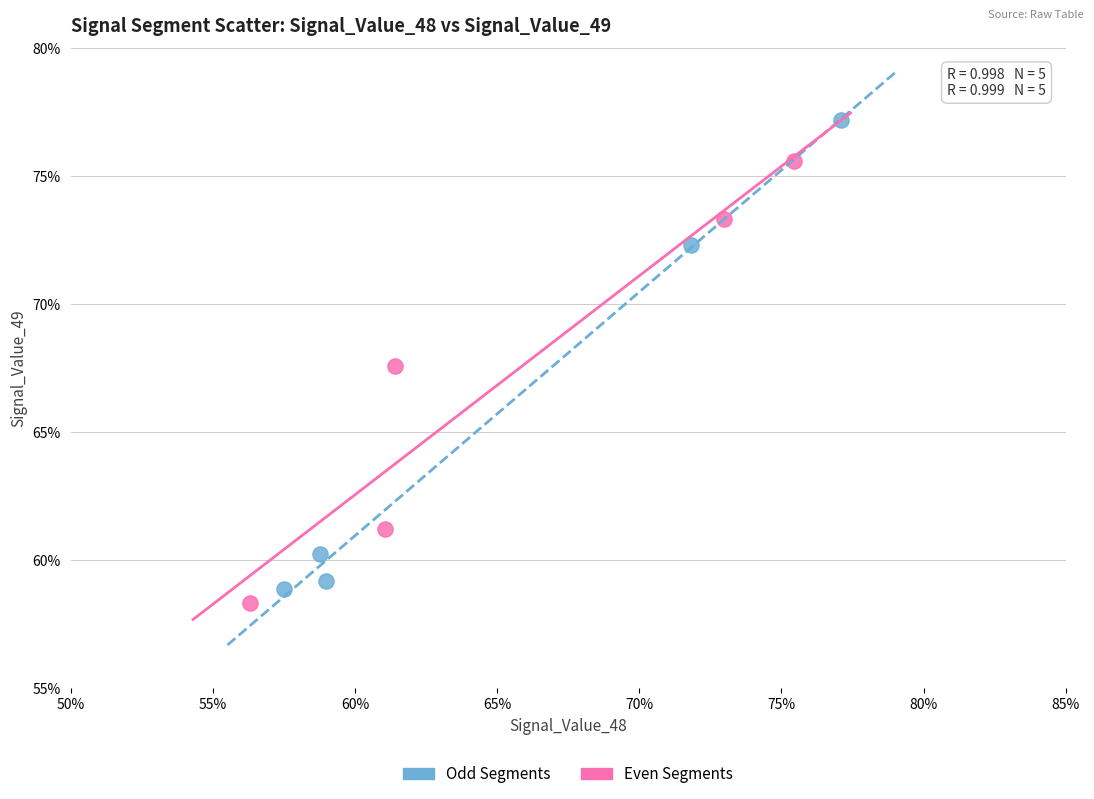

Which series has the widest spread of Y values?

Odd Segments